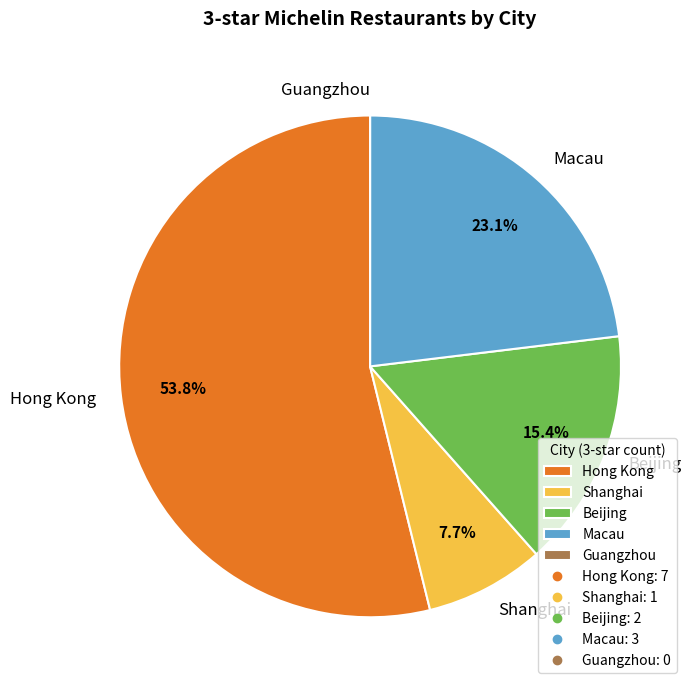

Is the sum of Beijing and Hong Kong greater than half?

Yes